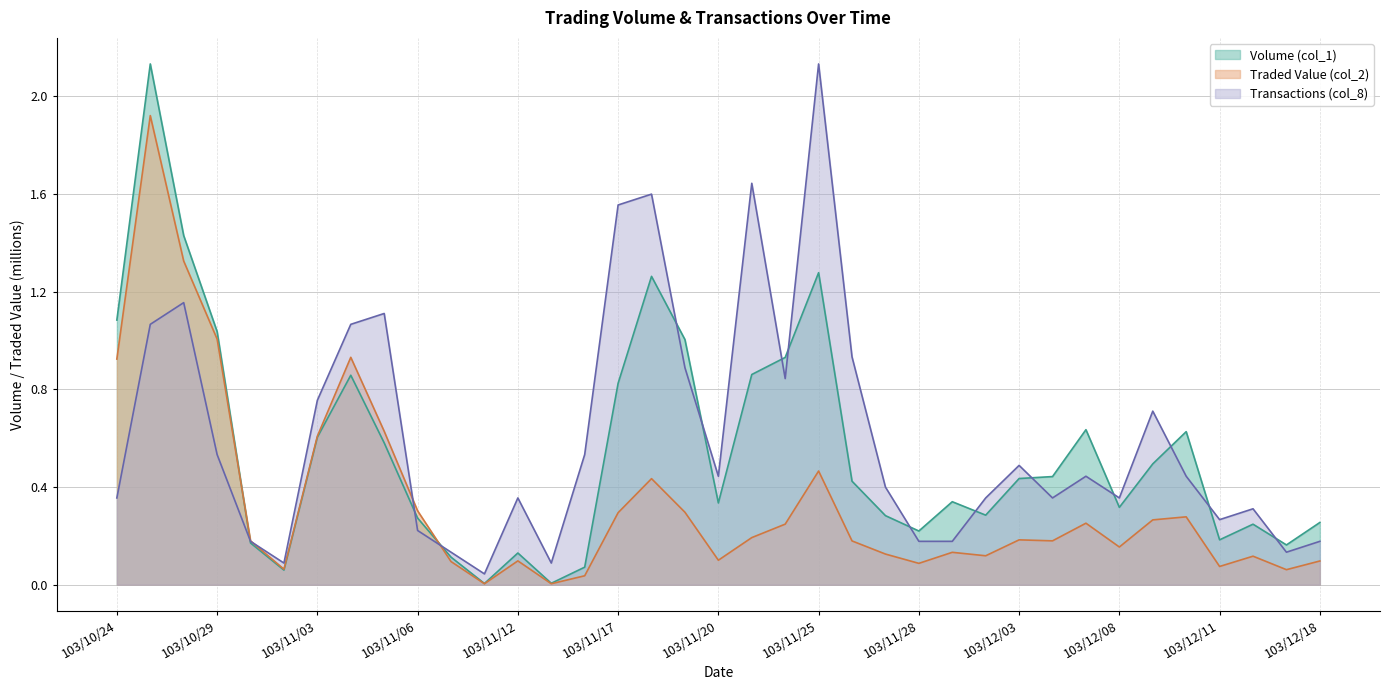

What are all the series names shown in the legend?

Volume (col_1), Traded Value (col_2), Transactions (col_8)